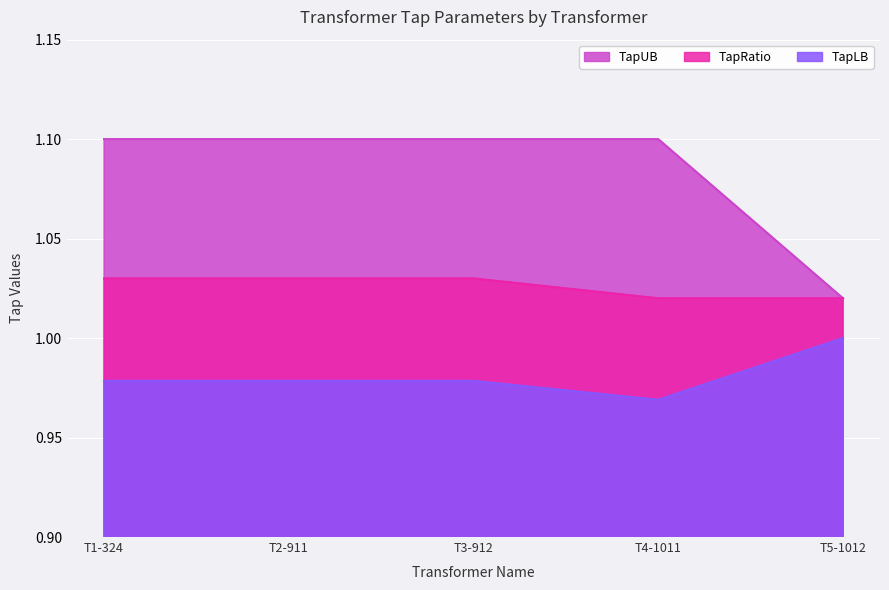

At T5-1012, list the series in order from largest to smallest.

TapRatio, TapUB, TapLB